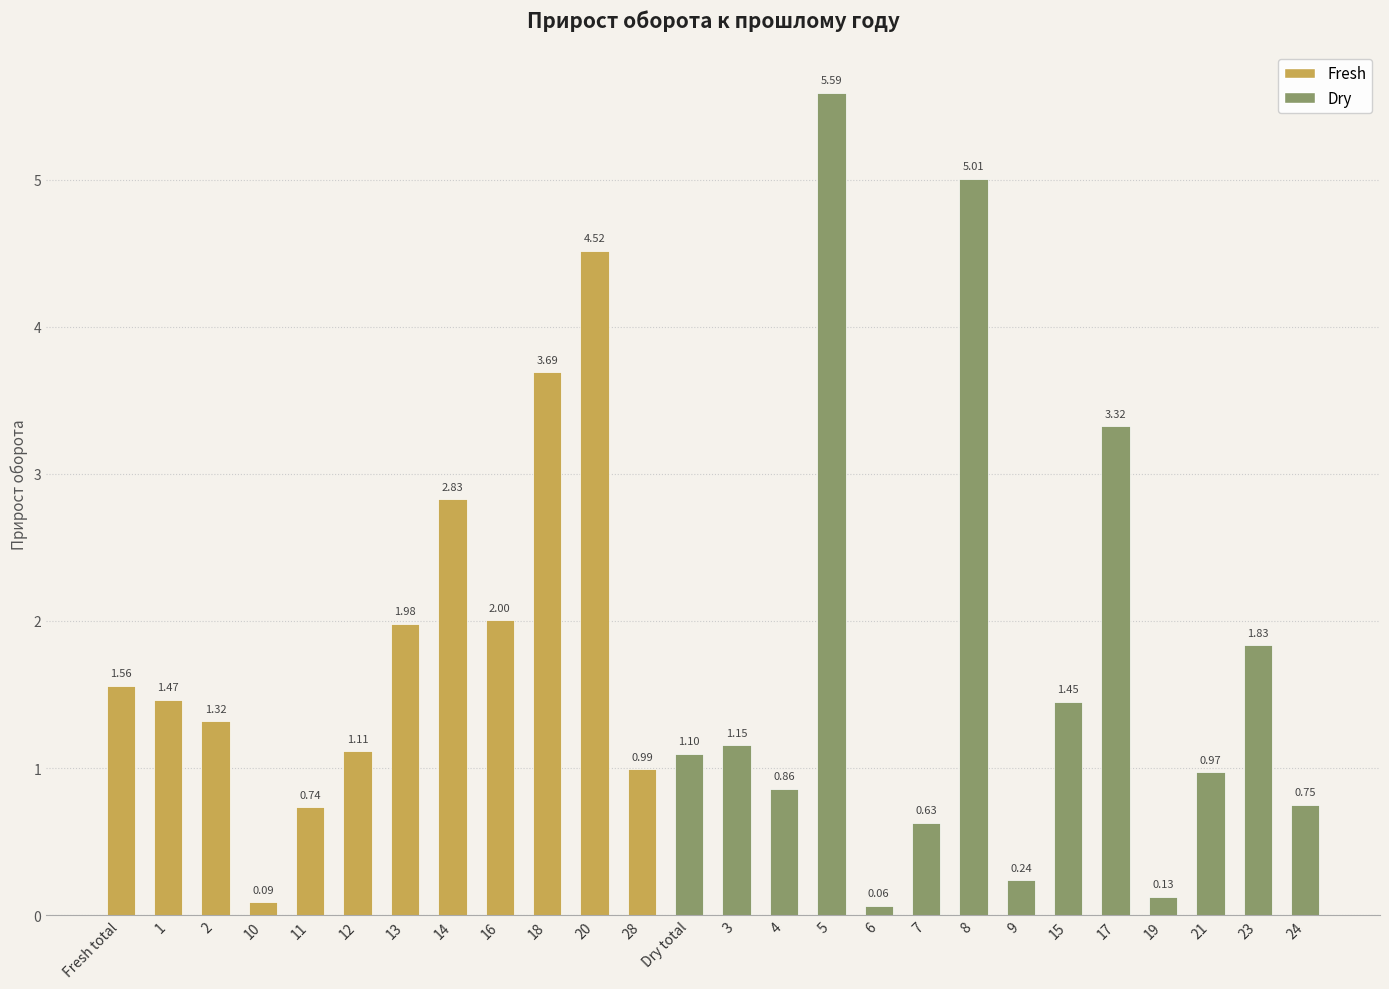

Which label corresponds to the largest value in the chart?

5